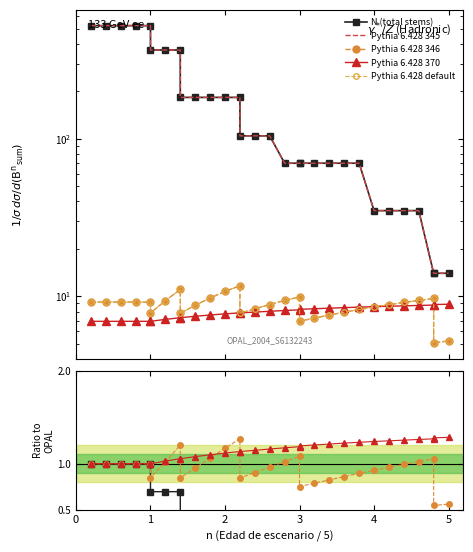

Is it true that N (total stems) equals 52.2 at 60?

False